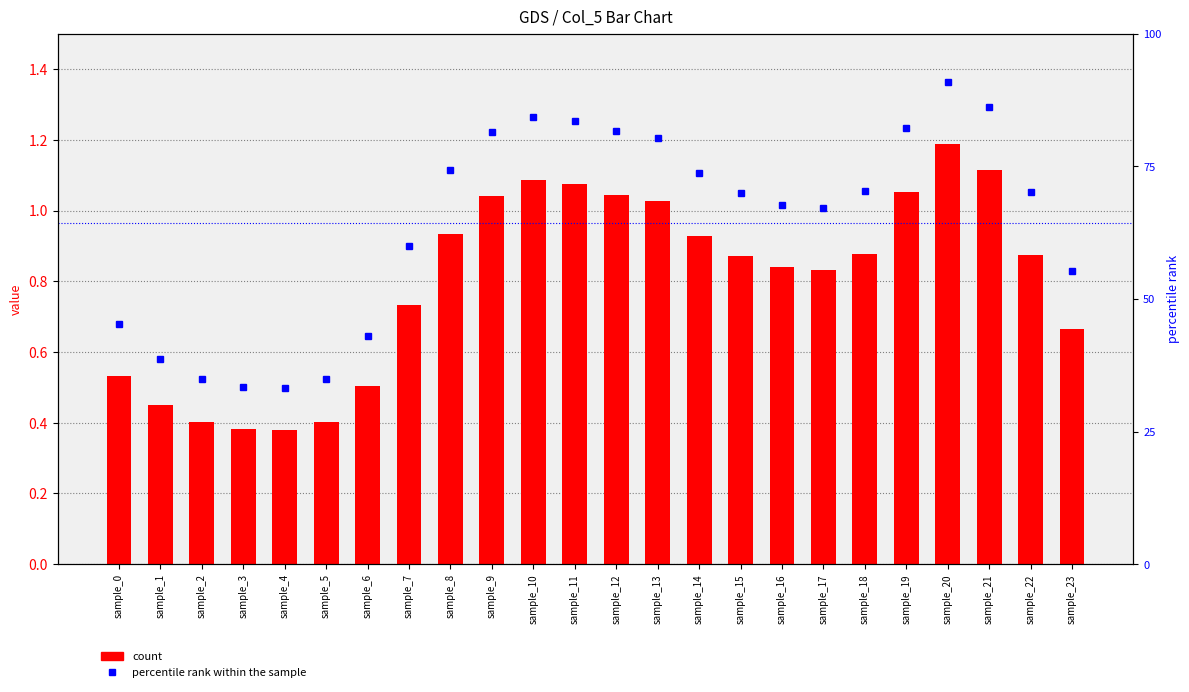

At how many categories does at least one series exceed 23?

17